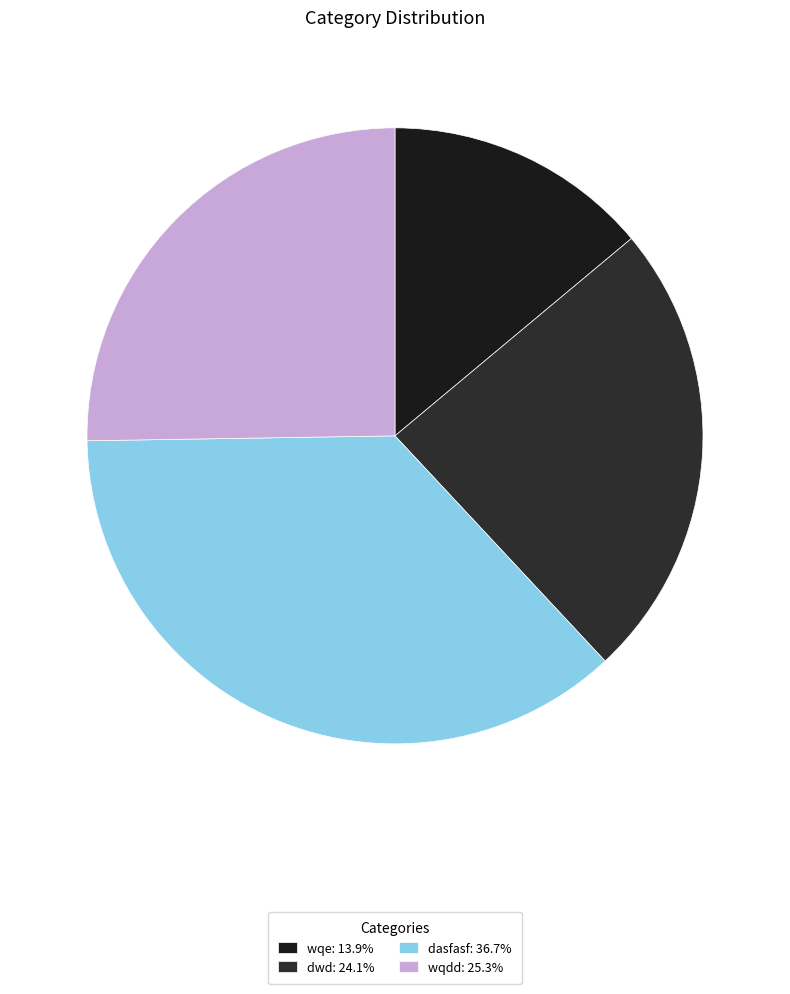

How many segments does this pie chart have?

4